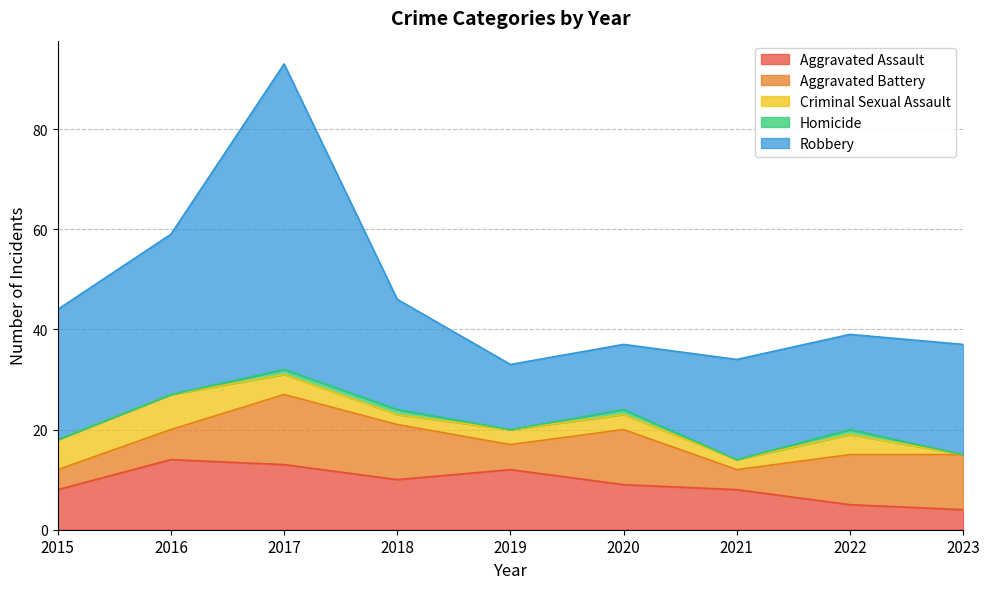

Reading left to right, what are all the values shown in this chart?

Aggravated Assault: 8	14	13	10	12	9	8	5	4
Aggravated Battery: 4	6	14	11	5	11	4	10	11
Criminal Sexual Assault: 6	7	4	2	3	3	2	4	0
Homicide: 0	0	1	1	0	1	0	1	0
Robbery: 26	32	61	22	13	13	20	19	22